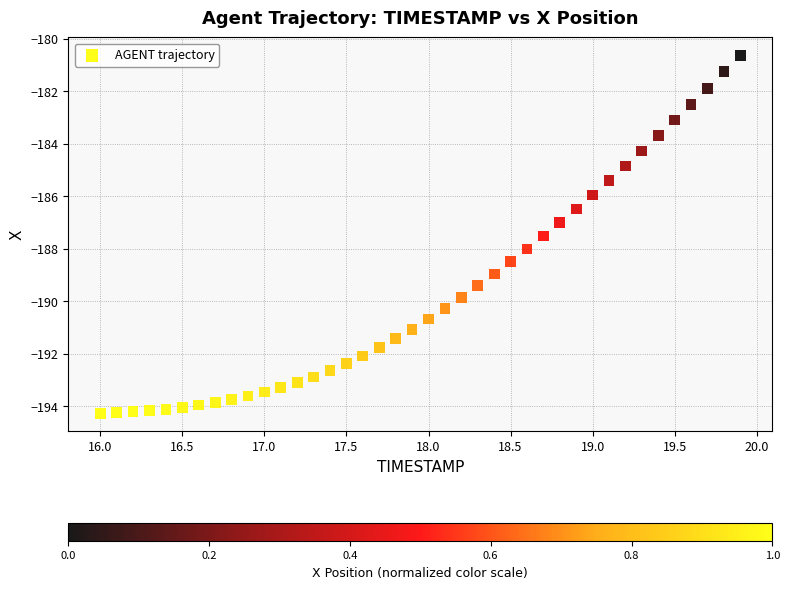

What is the range of X values (max minus min)?

3.9